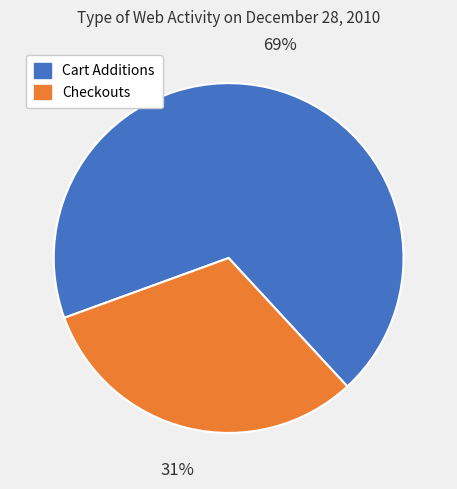

To the nearest percent, what is the average slice percentage?

50%